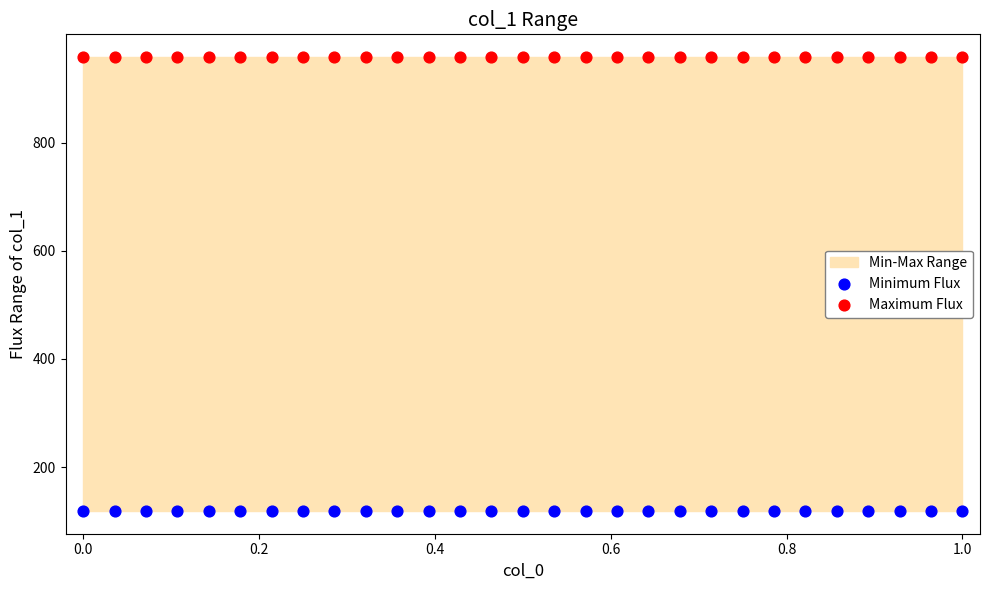

Which series contains the highest Y value?

Maximum Flux